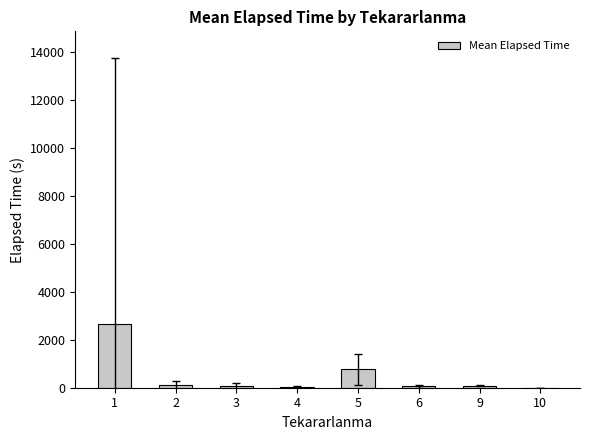

What is the greatest value displayed?

2639.1